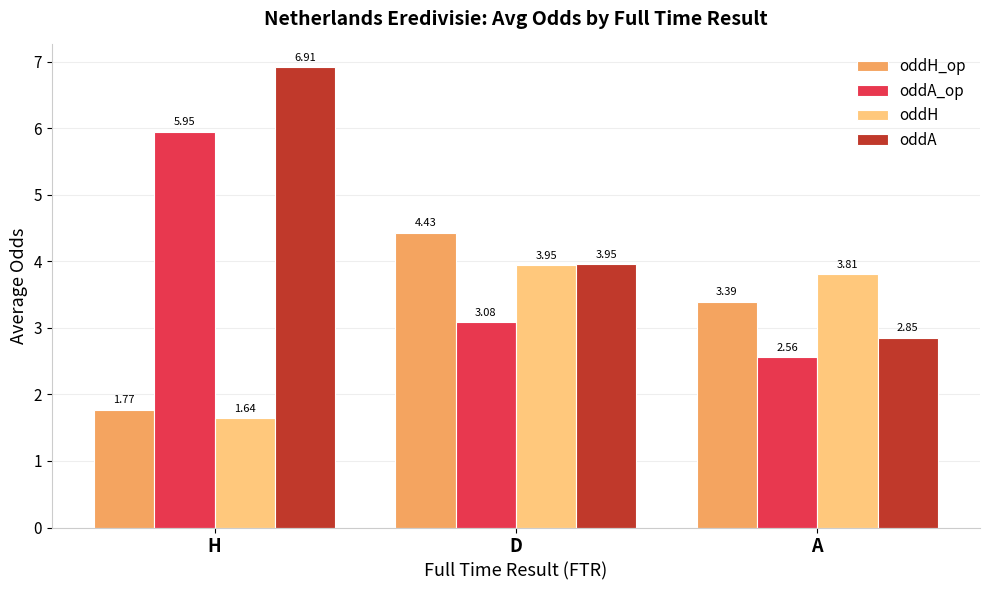

What is the difference between the highest and lowest values at H?

5.3